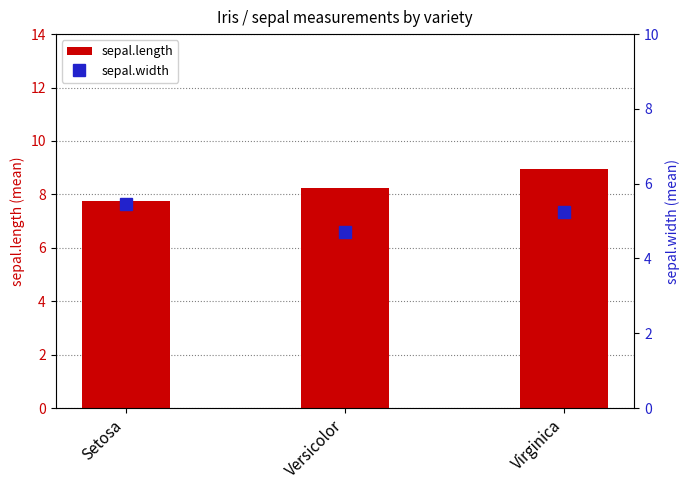

What is the value of the sepal.width bar at the 3rd from the left?

5.2